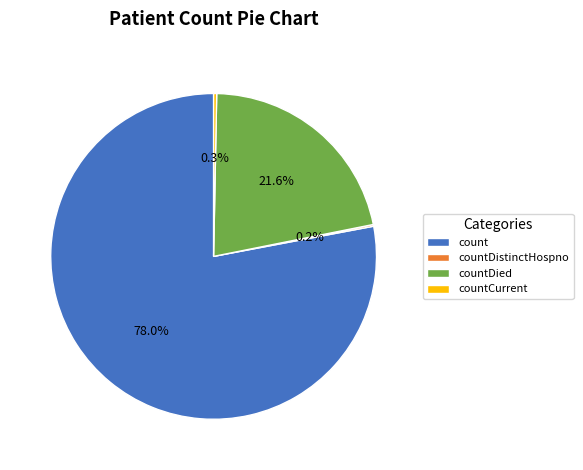

Combined, do count and countDied account for over 50%?

Yes